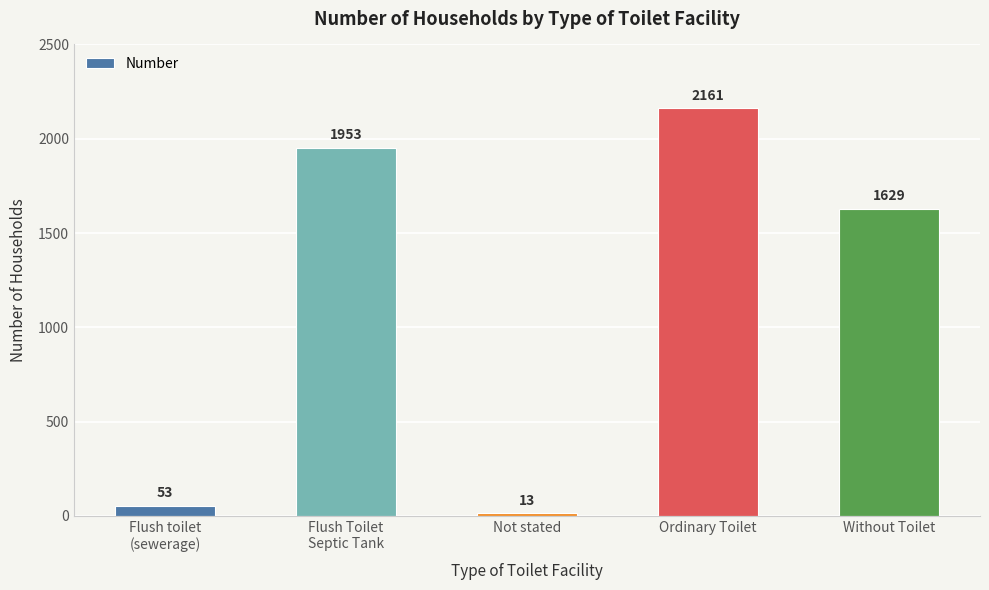

Does the chart contain stacked bars?

No